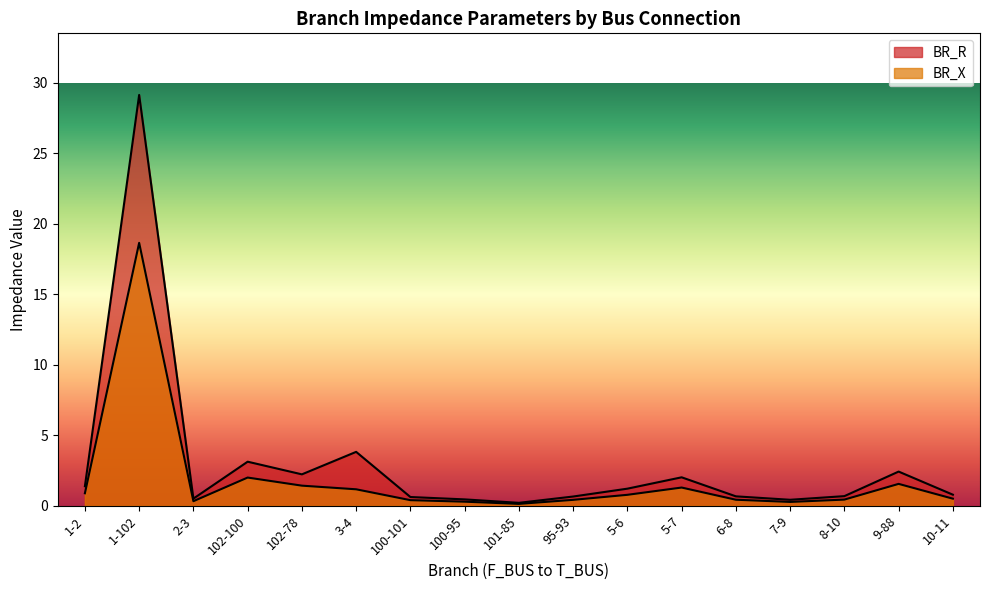

Reading left to right, list all the values displayed in this chart.

BR_R: 1-2=1.4	1-102=29.2	2-3=0.5	102-100=3.1	102-78=2.2	3-4=3.8	100-101=0.6	100-95=0.5	101-85=0.2	95-93=0.7	5-6=1.2	5-7=2.0	6-8=0.7	7-9=0.4	8-10=0.7	9-88=2.4	10-11=0.8
BR_X: 1-2=0.9	1-102=18.7	2-3=0.3	102-100=2.0	102-78=1.4	3-4=1.2	100-101=0.4	100-95=0.3	101-85=0.1	95-93=0.4	5-6=0.8	5-7=1.3	6-8=0.4	7-9=0.3	8-10=0.4	9-88=1.6	10-11=0.5